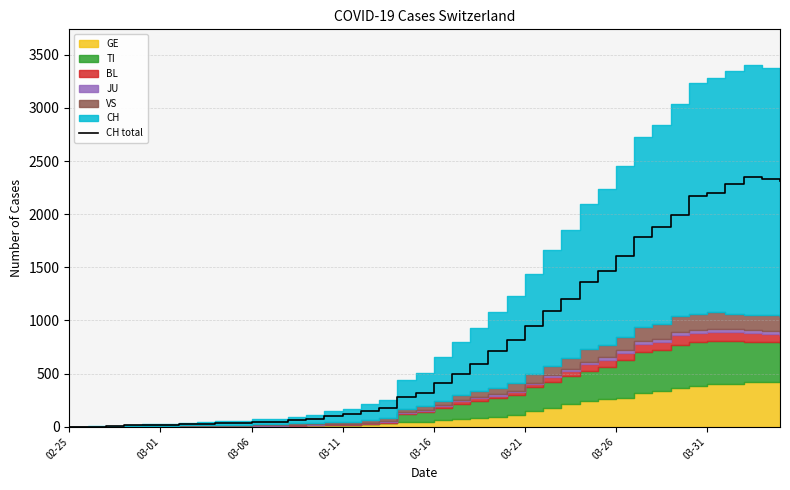

How many points are higher than both their immediate neighbors (excluding endpoints)?

1